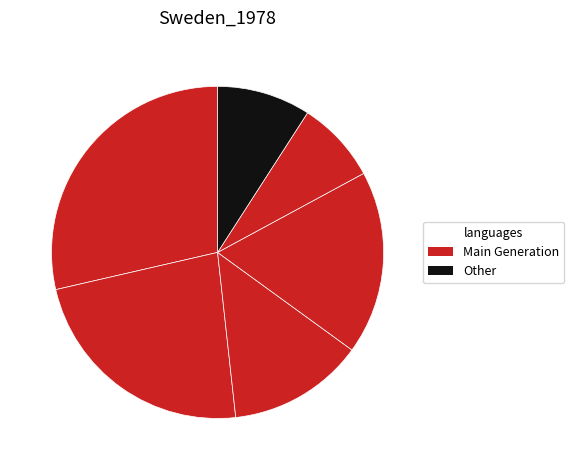

Count the number of slices in the pie.

6